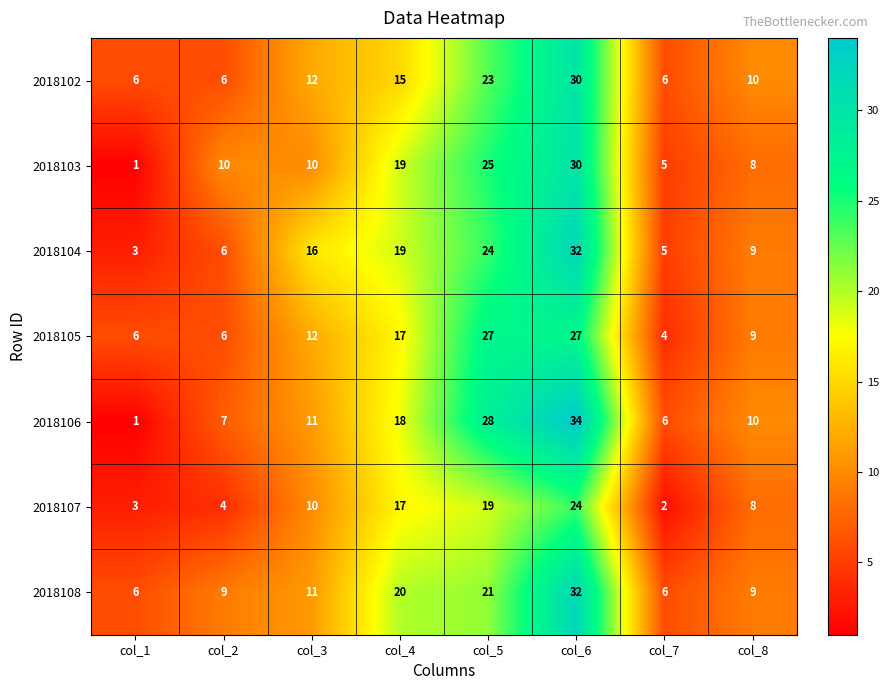

Is it true that 2018108 equals 31 at col_5?

False